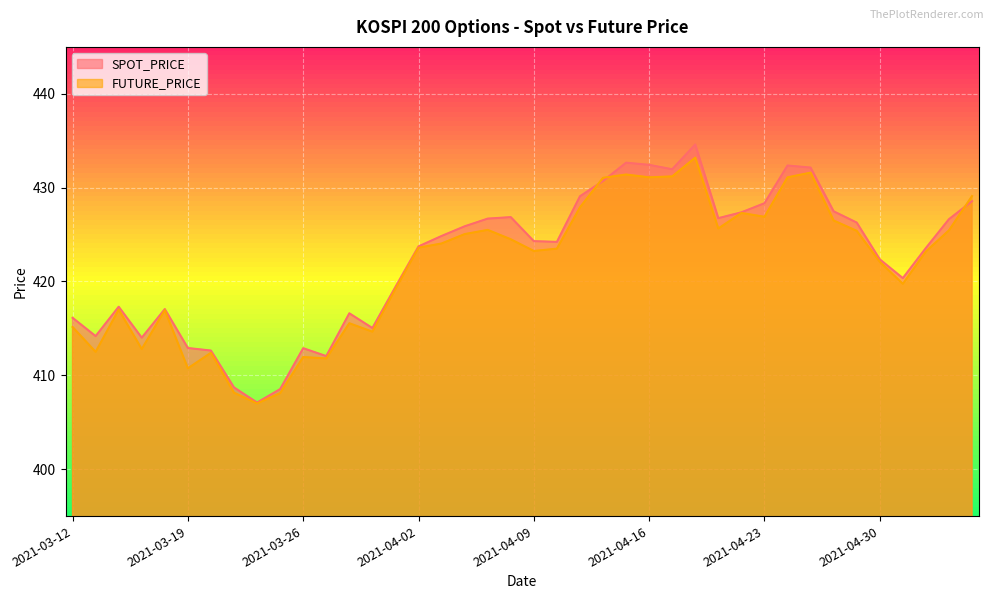

How many series are shown in this chart?

2